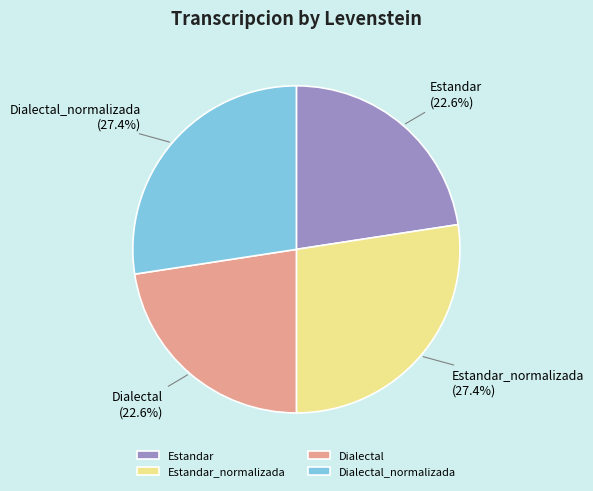

To the nearest percent, what portion does Dialectal represent?

23%